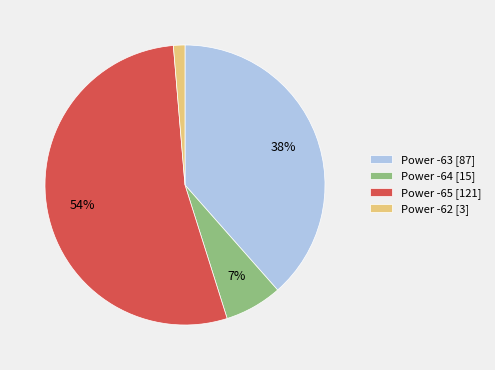

Which category has the smallest portion of the pie?

Power -62 [3]